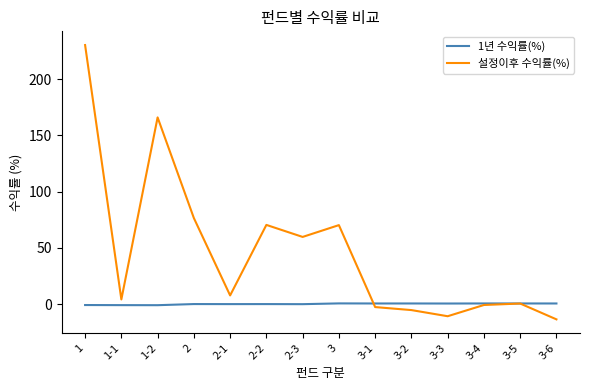

In 1년 수익률(%), how many points are lower than both neighbors (excluding endpoints)?

5